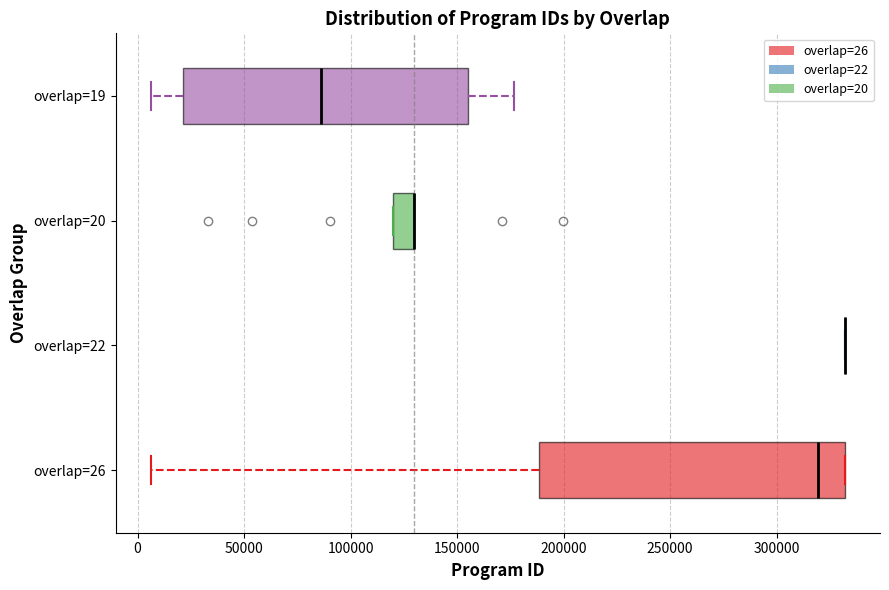

Reading bottom to top, transcribe this box plot: for each box, give where its median line is, the range the box spans, and where its two whiskers end, as read against the x-axis. The values are not printed on the chart, so give them approximately, as read against the axis.

overlap=26: median 320000, box 190000 to 330000, whiskers 5000 to 330000
overlap=22: box collapsed to a line at 330000, whiskers 330000 to 330000
overlap=20: median 130000 (drawn on the box's right edge), box 120000 to 130000, whiskers 120000 to 130000
overlap=19: median 85000, box 20000 to 155000, whiskers 5000 to 175000